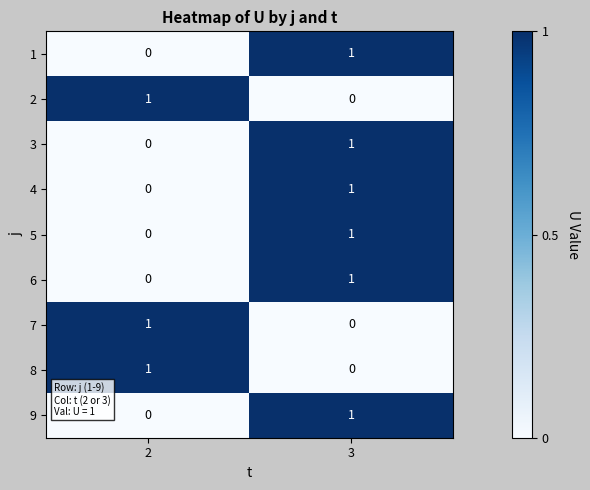

Is it true that 5 equals 1 at 3?

True